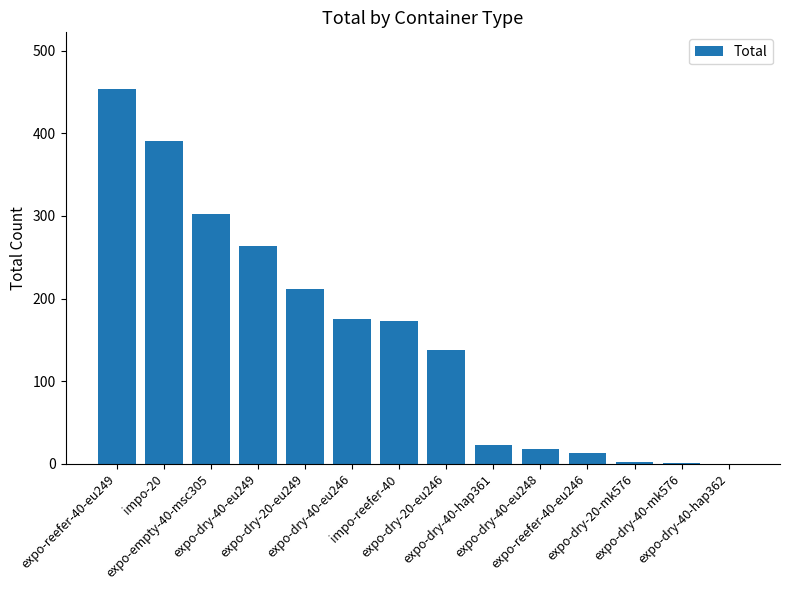

Where is the data nearest to the value 227?

expo-dry-20-eu249